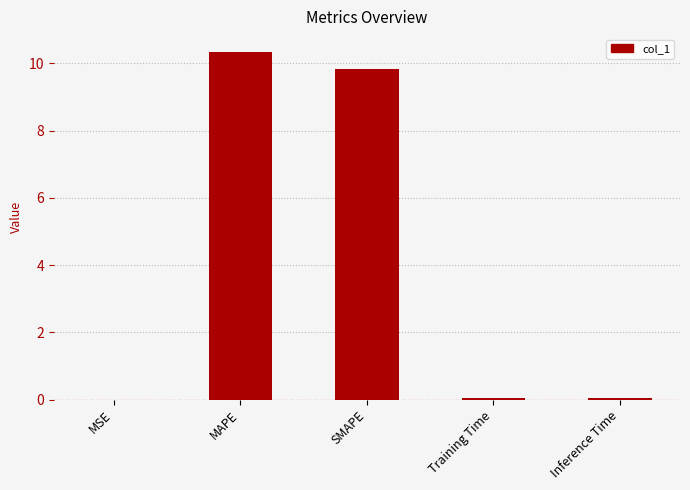

Which category has the highest value across all series?

MAPE